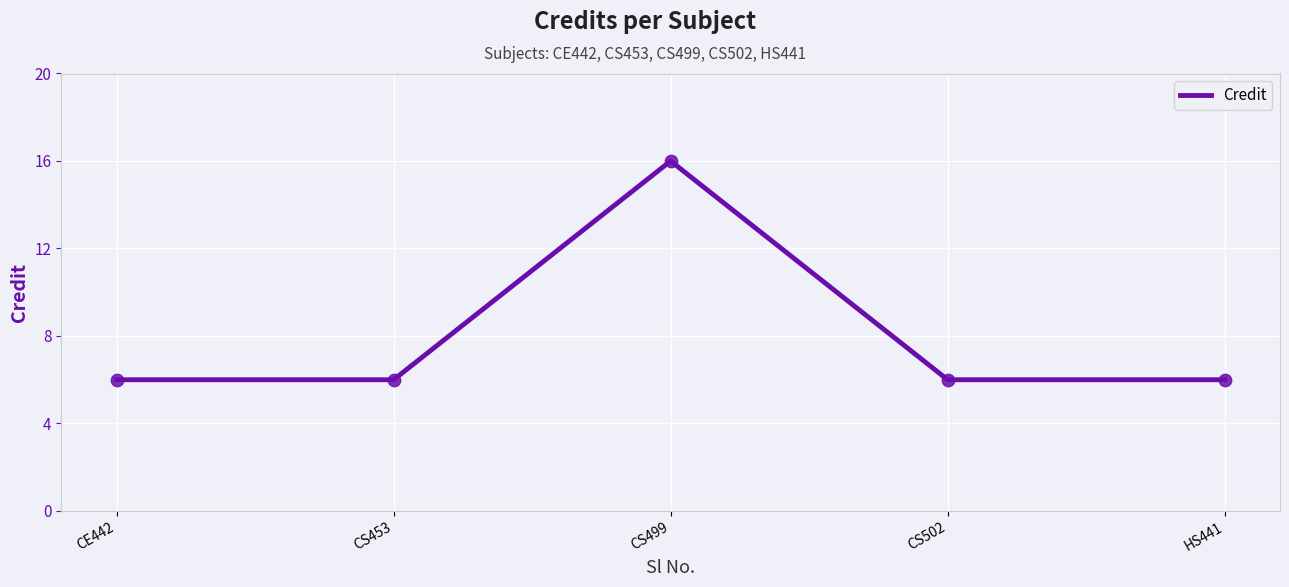

What is the ratio of the value at CS502 to the value at CS453?

1.0